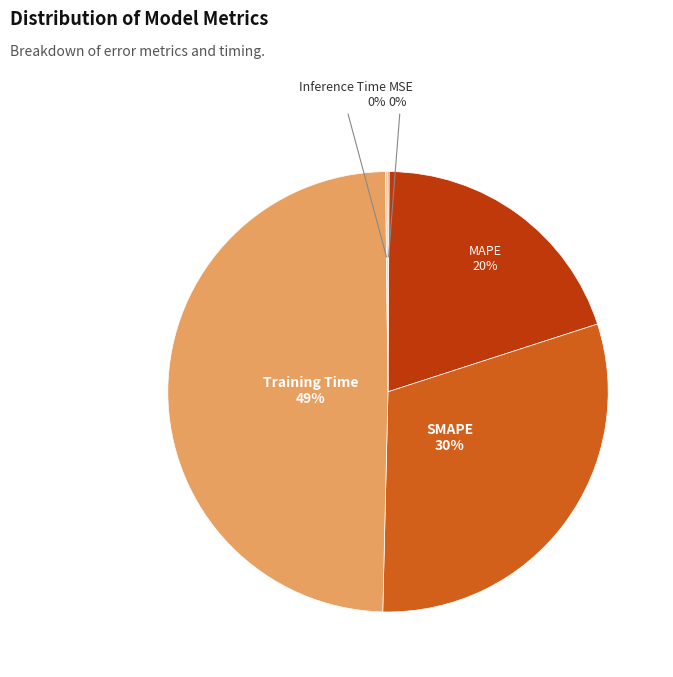

True or false: Training Time accounts for 49% of the total.

True